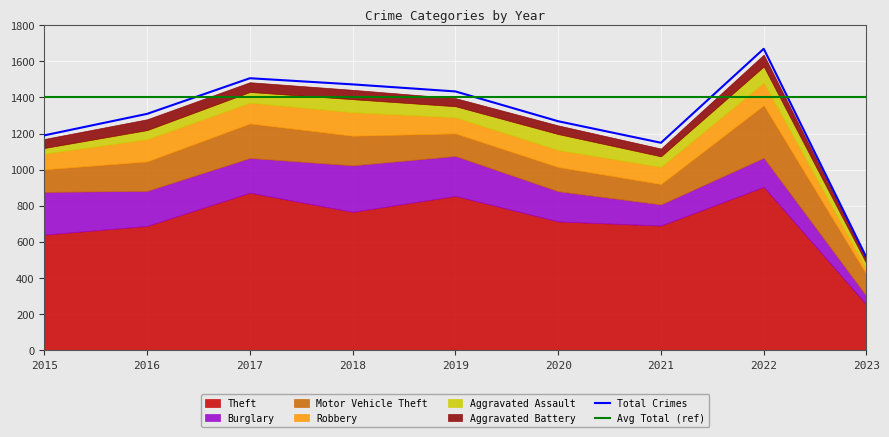

What is the sum of all Motor Vehicle Theft values?

1426